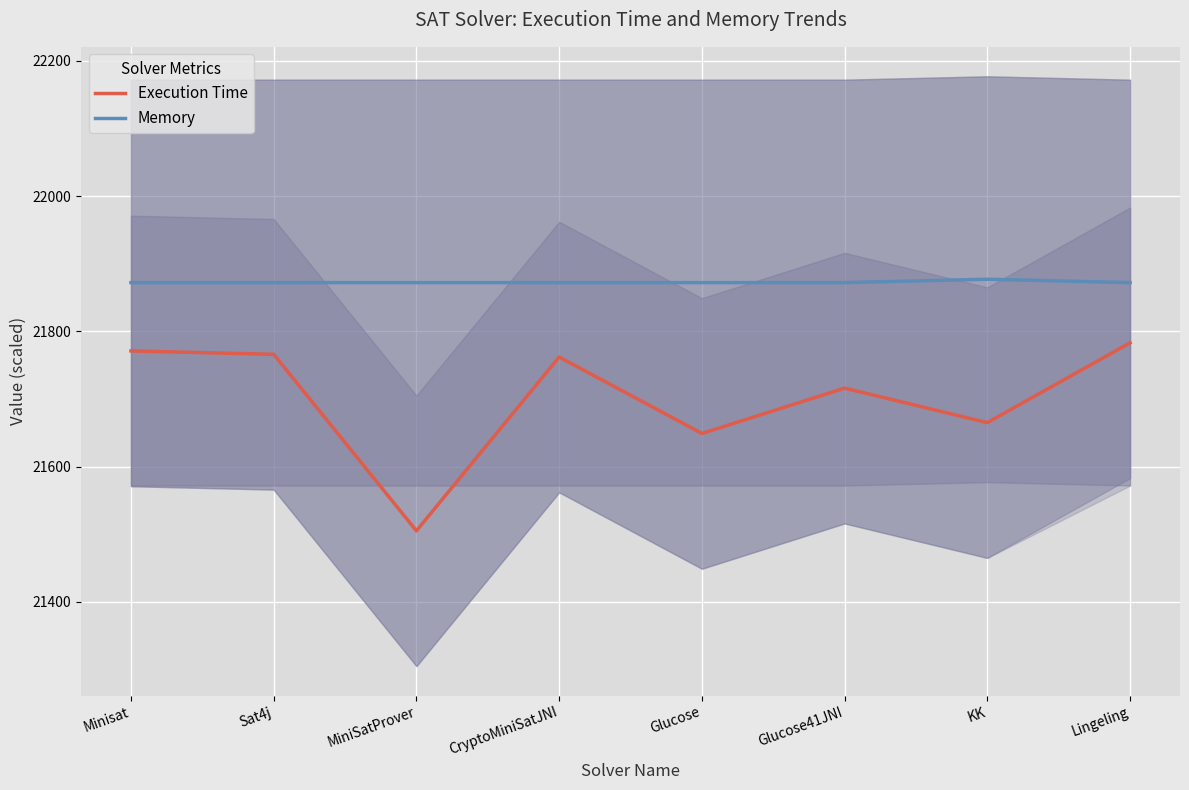

True or false: Execution Time has a value of 21766 at Sat4j.

True